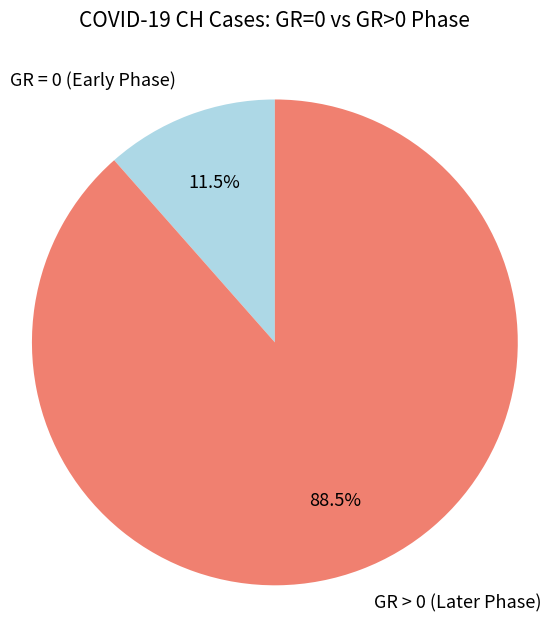

Rank the categories by value from highest to lowest.

GR > 0 (Later Phase), GR = 0 (Early Phase)